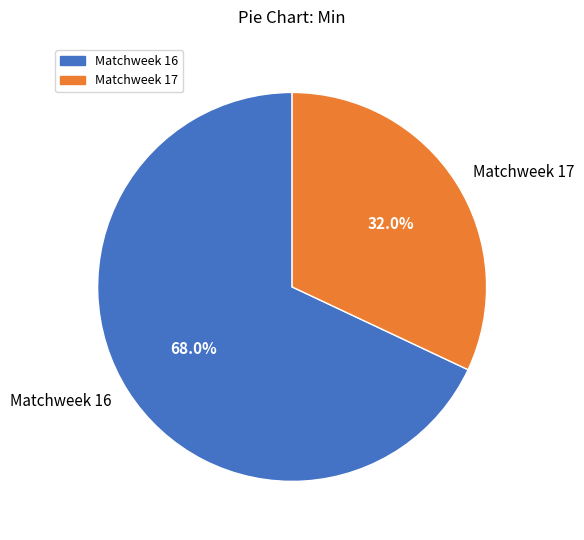

To the nearest percent, what is the combined percentage of Matchweek 17 and Matchweek 16?

100%